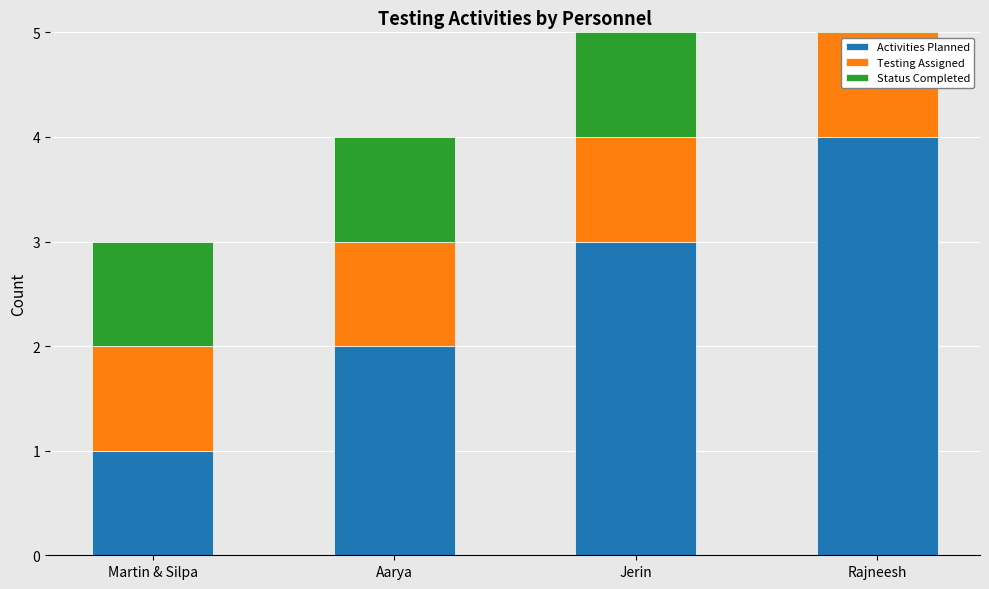

What is the greatest value displayed?

4